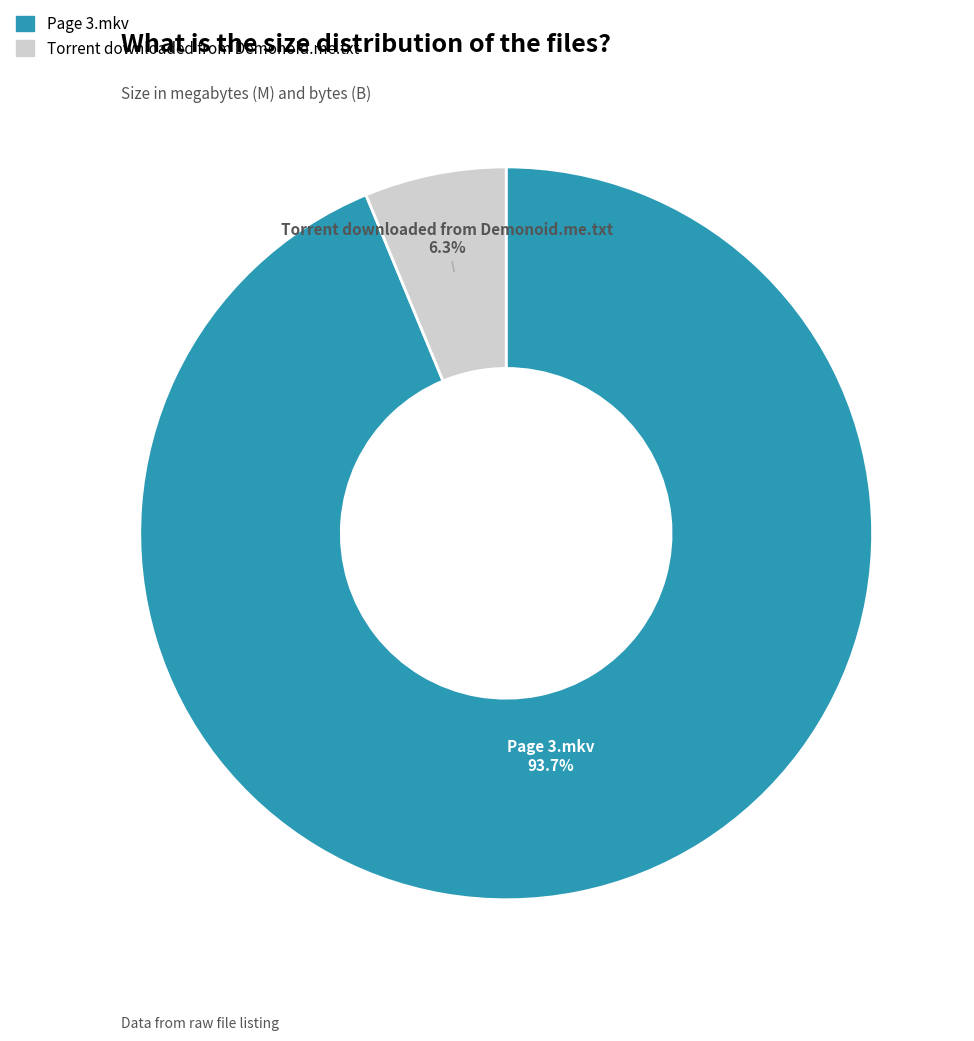

Is the sum of Torrent downloaded from Demonoid.me.txt and Page 3.mkv greater than half?

Yes